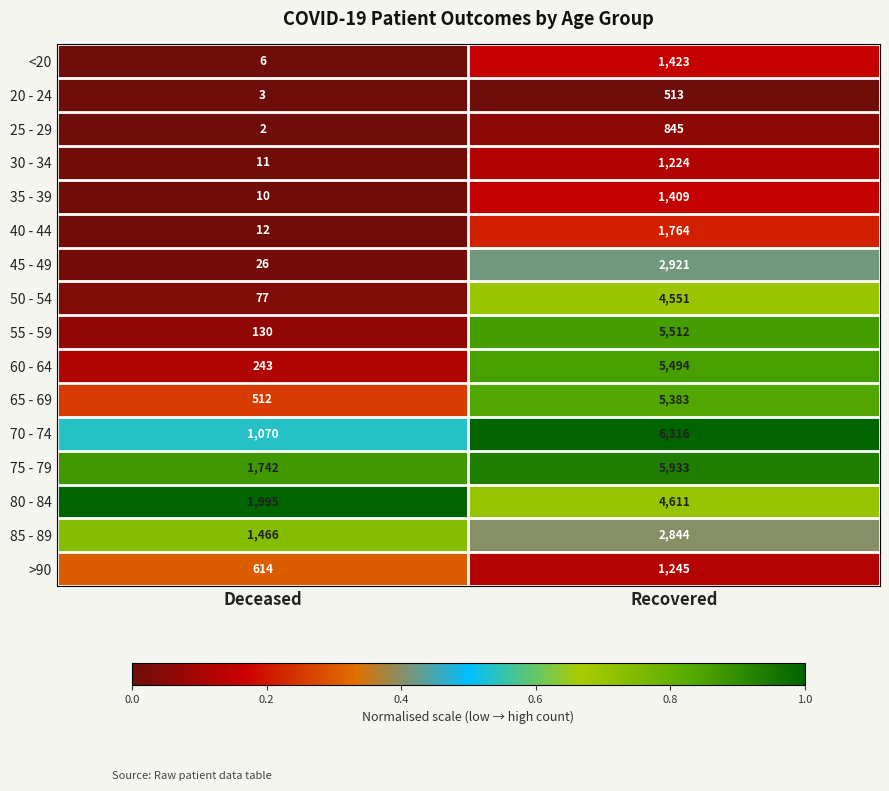

Is the value of <20 at Recovered greater than the value of 65 - 69 at Deceased?

Yes